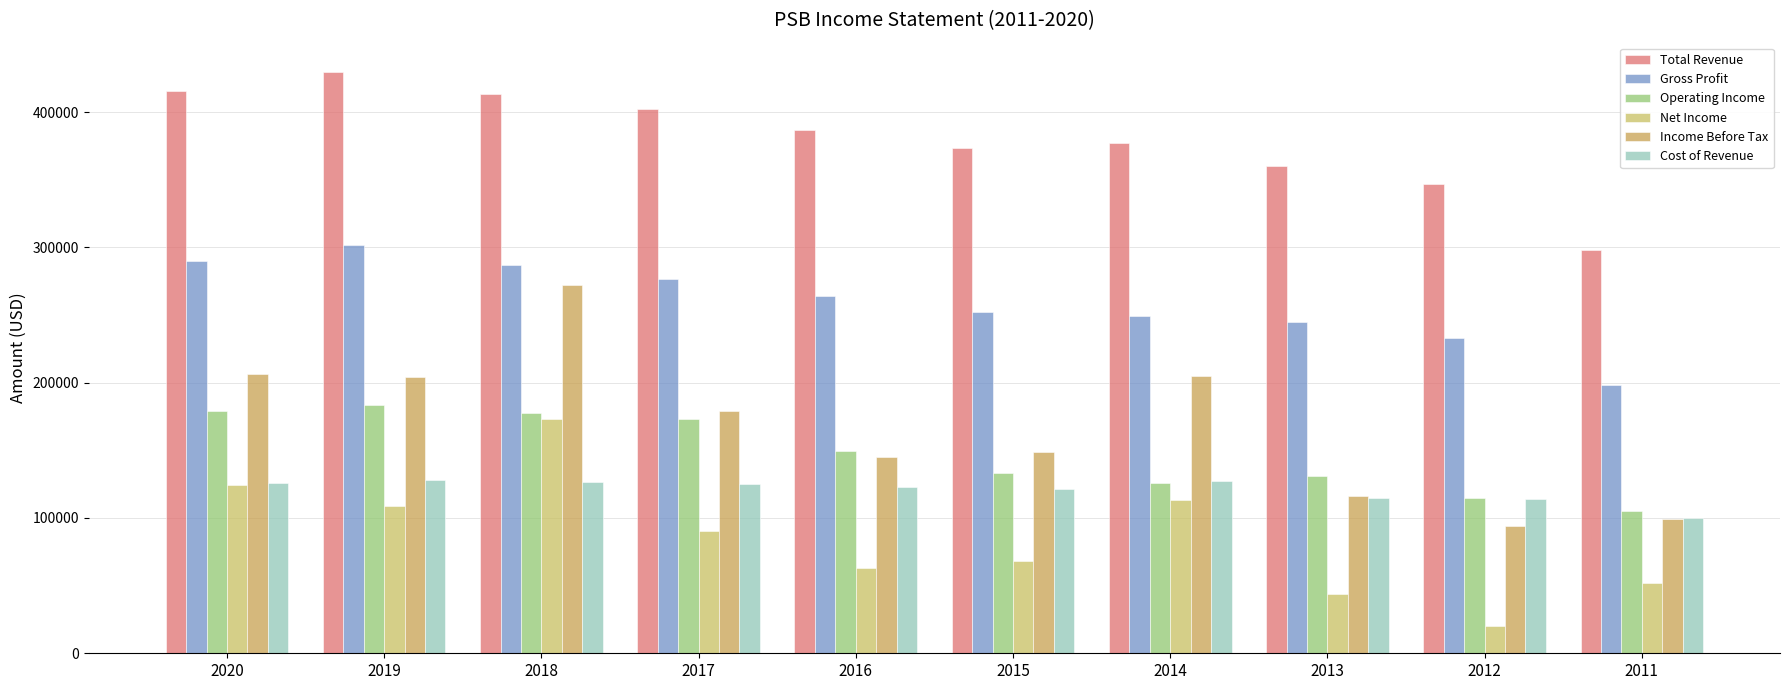

Which category has the lowest value in the Income Before Tax series?

2012